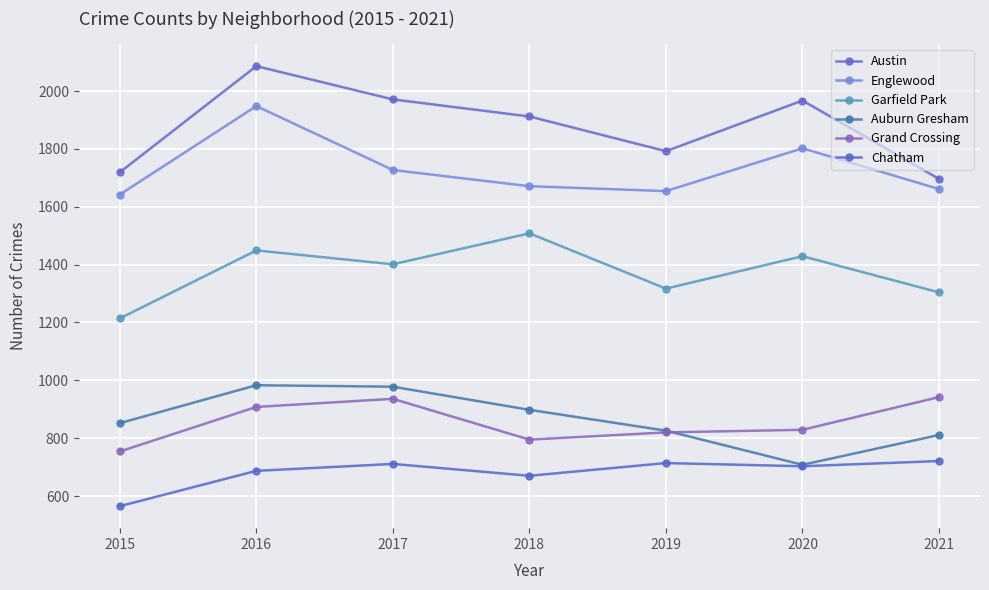

True or false: Grand Crossing and Austin cross at least once.

False